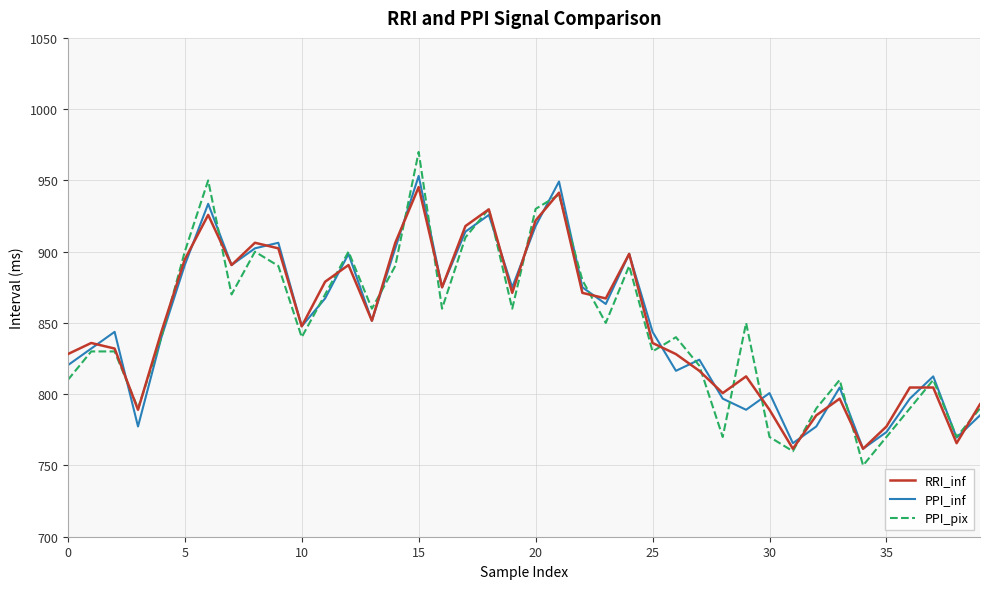

What is the smallest value displayed?

750.0